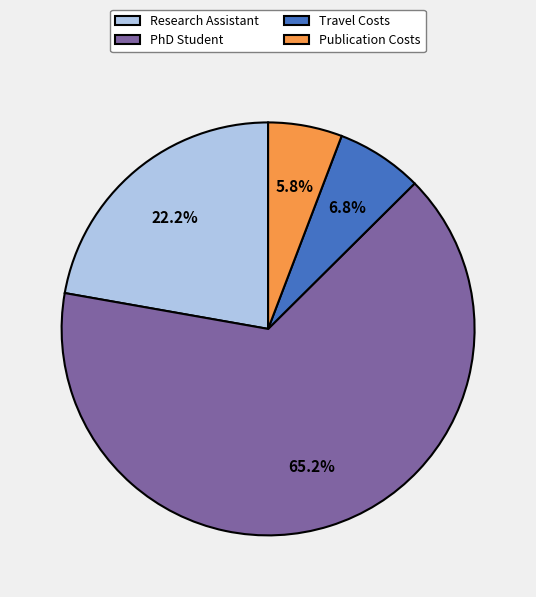

Is PhD Student the majority of the pie?

Yes